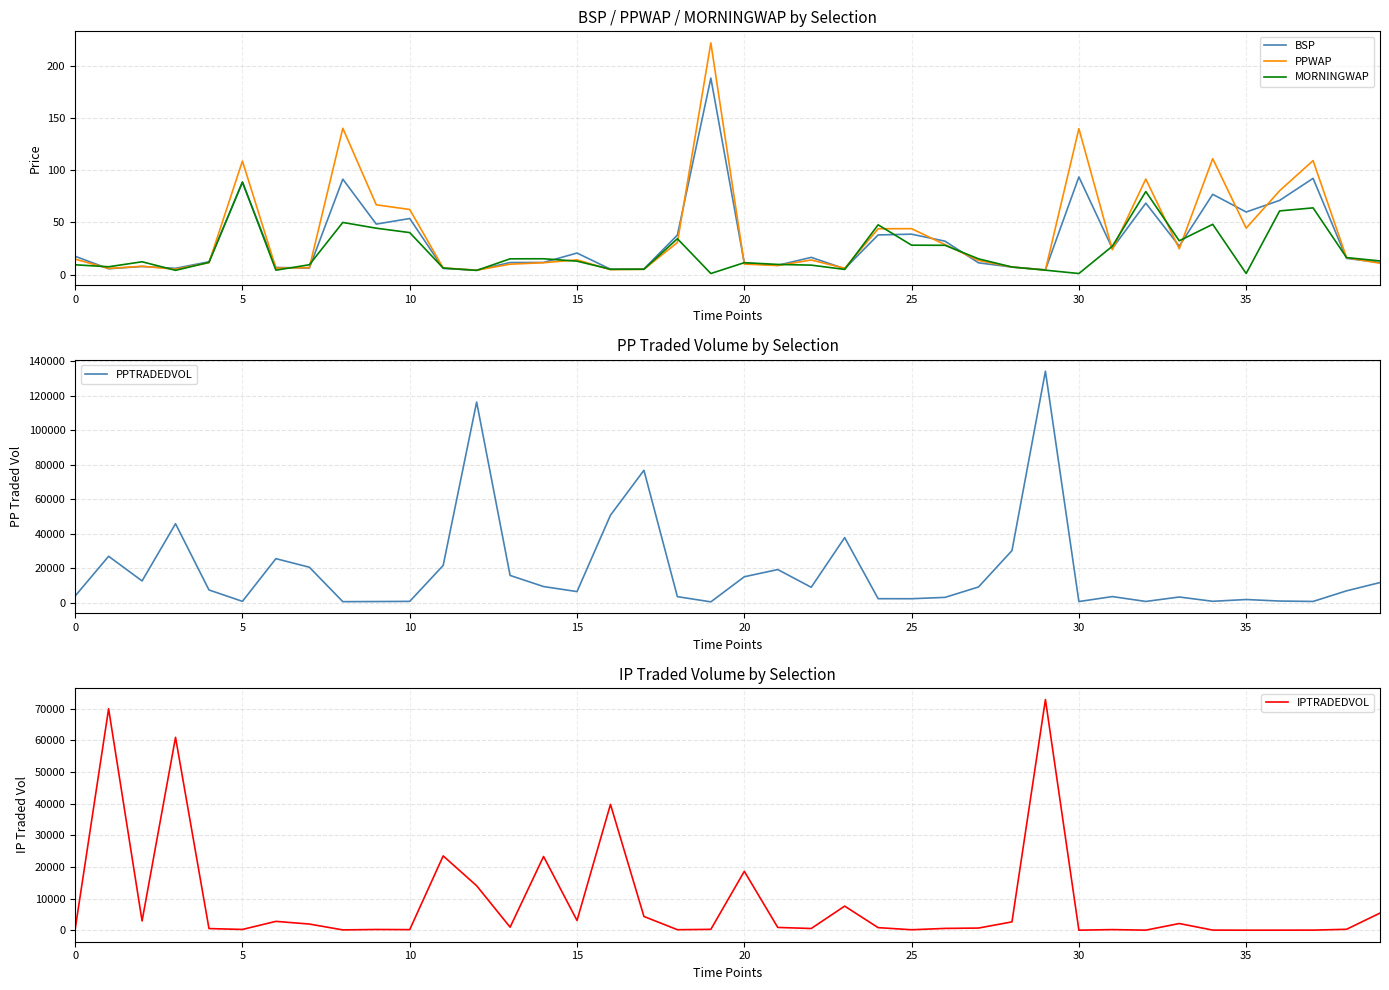

How many data points in PPWAP are above 14?

20